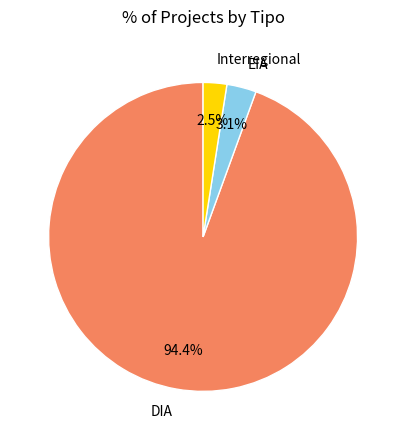

Does Interregional account for over 50% of the chart?

No